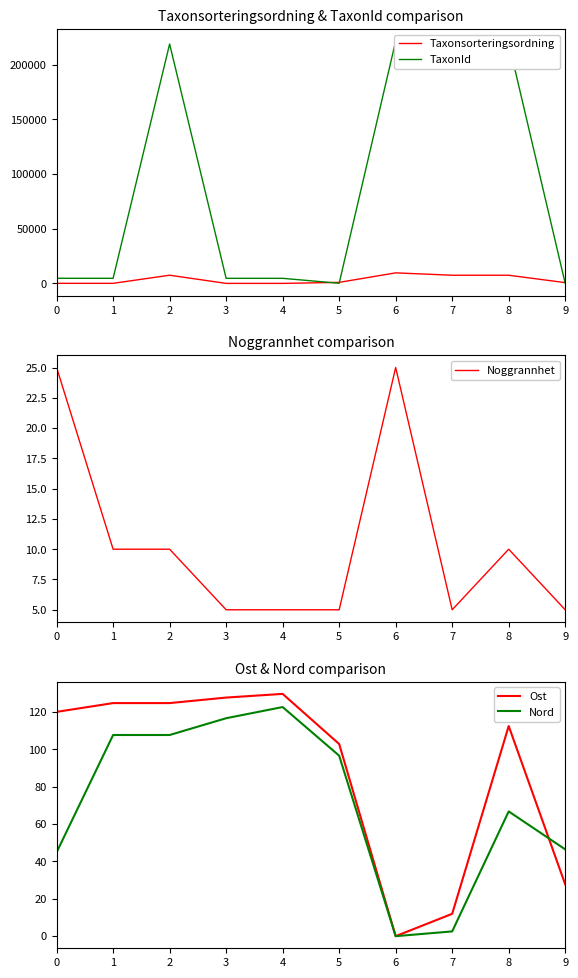

Between 1 and 5, which is larger?

5